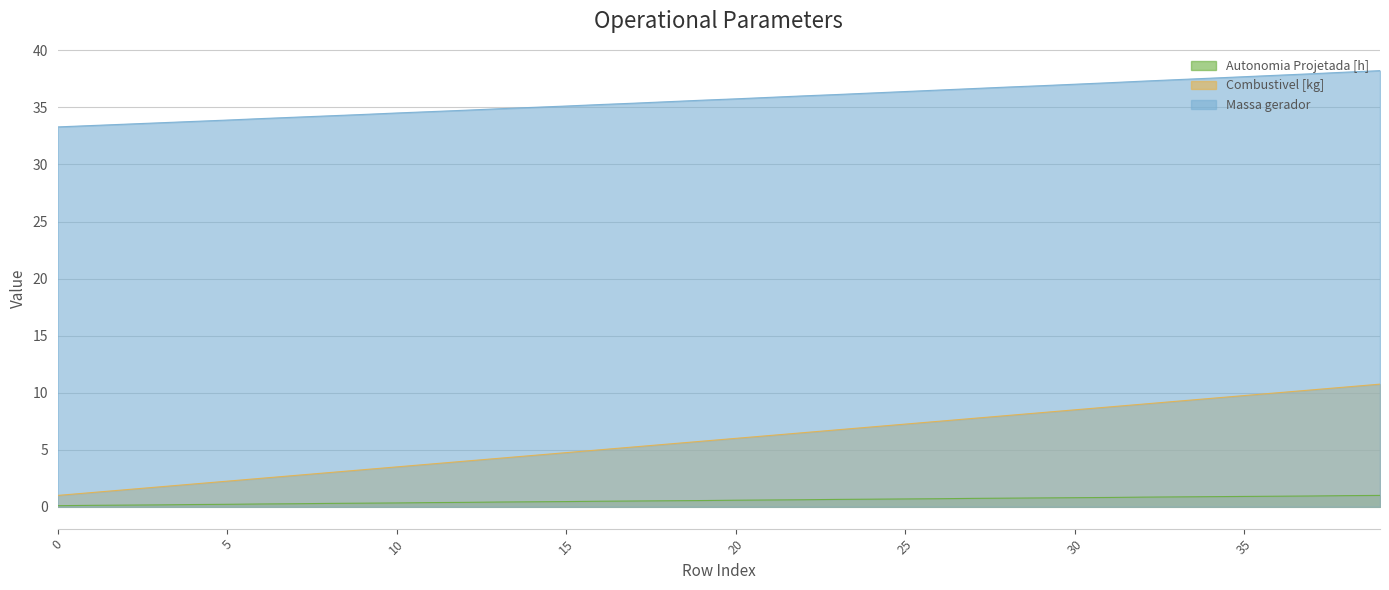

Reading left to right, what are all the values shown in this chart?

Autonomia Projetada [h]: 0.1	0.1	0.1	0.2	0.2	0.2	0.2	0.3	0.3	0.3	0.3	0.4	0.4	0.4	0.4	0.5	0.5	0.5	0.5	0.6	0.6	0.6	0.6	0.7	0.7	0.7	0.7	0.7	0.8	0.8	0.8	0.8	0.8	0.9	0.9	0.9	0.9	0.9	1.0	1.0
Combustivel [kg]: 1.0	1.2	1.5	1.8	2.0	2.2	2.5	2.8	3.0	3.2	3.5	3.8	4.0	4.2	4.5	4.8	5.0	5.2	5.5	5.8	6.0	6.2	6.5	6.8	7.0	7.2	7.5	7.8	8.0	8.2	8.5	8.8	9.0	9.2	9.5	9.8	10.0	10.2	10.5	10.8
Massa gerador: 33.3	33.4	33.5	33.6	33.8	33.9	34.0	34.1	34.3	34.4	34.5	34.6	34.8	34.9	35.0	35.1	35.2	35.4	35.5	35.6	35.8	35.9	36.0	36.1	36.3	36.4	36.5	36.6	36.8	36.9	37.0	37.2	37.3	37.4	37.6	37.7	37.8	38.0	38.1	38.2